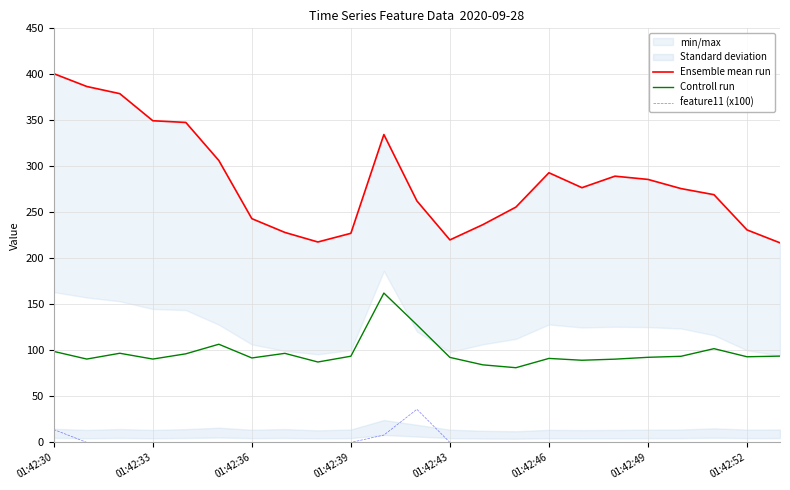

What is the value of the Ensemble mean run point at the 16th from the left?

293.1